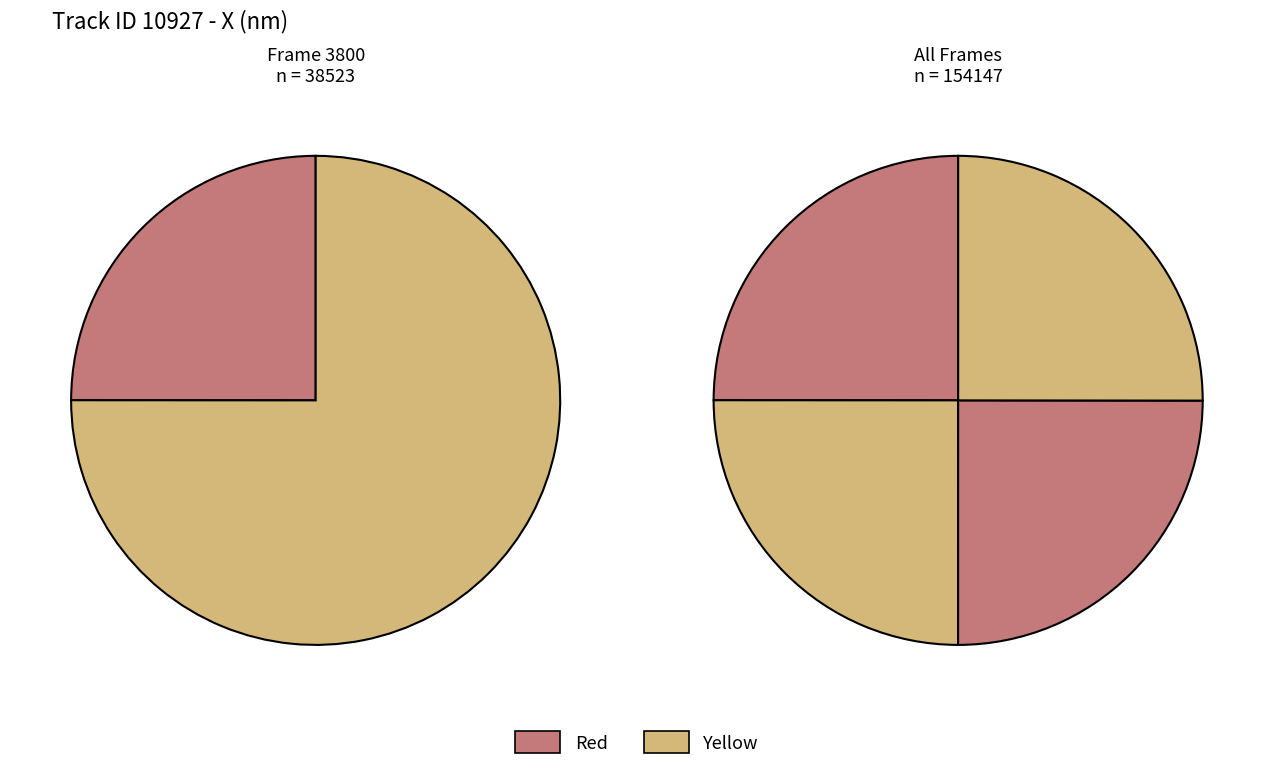

The 3802 slice represents 18% of the pie. True or false?

False